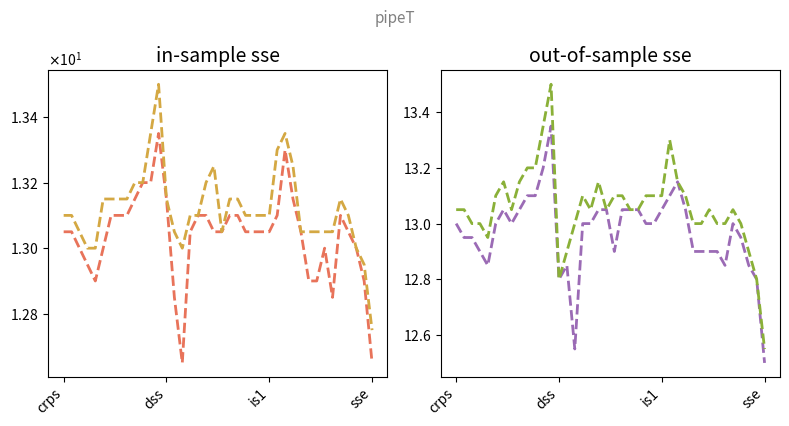

Is the value of Low at crps greater than the value of High at 12?

No